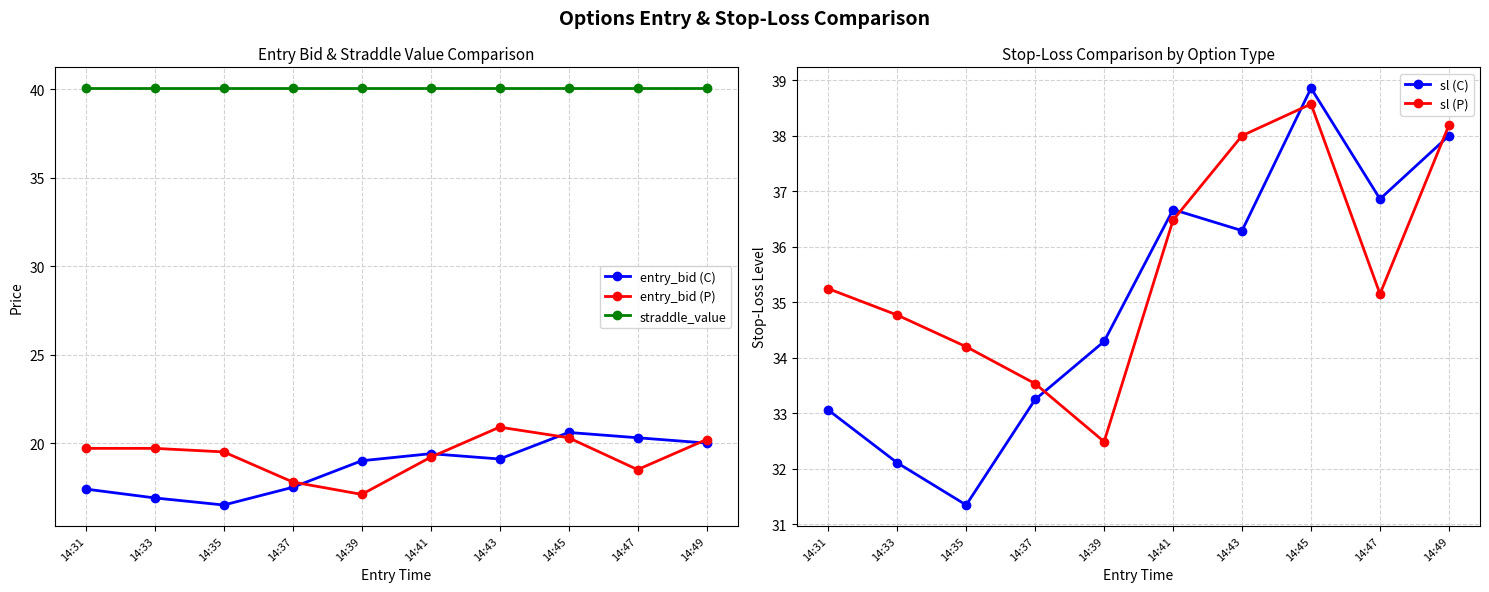

At which category is the sum across all series the highest?

14:45